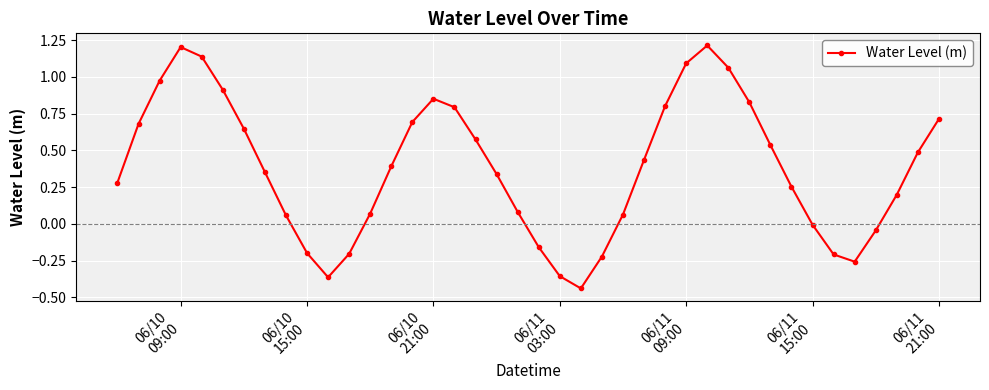

Count the number of data series in this chart.

1